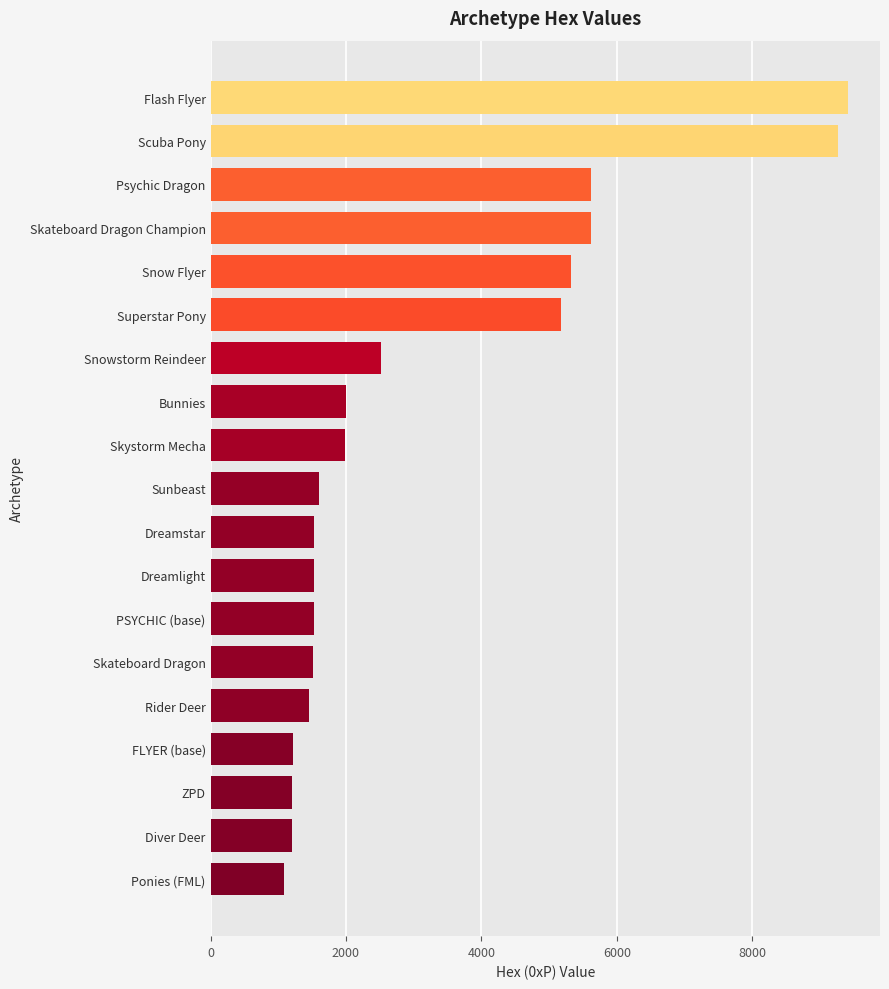

The value at Snow Flyer is 5321. True or false?

True